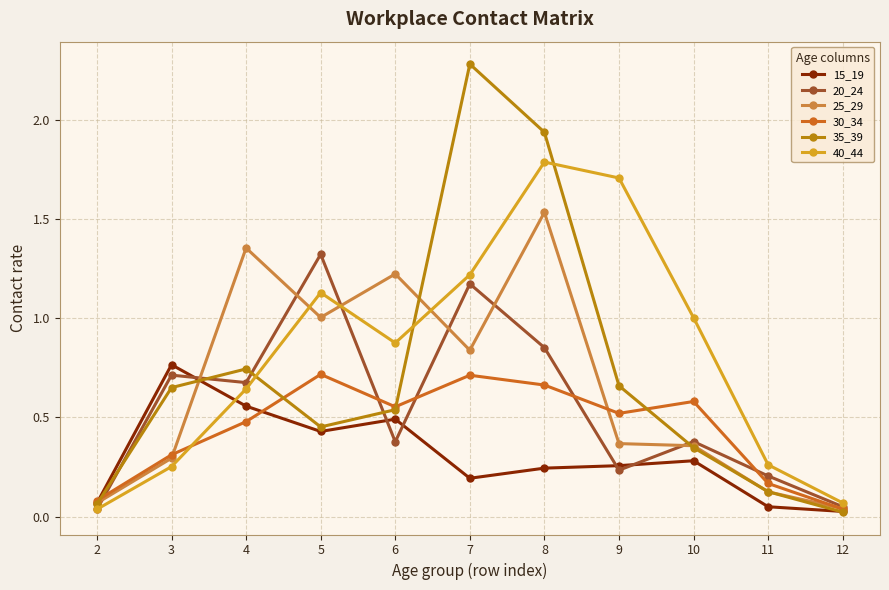

What is the greatest value displayed?

2.3